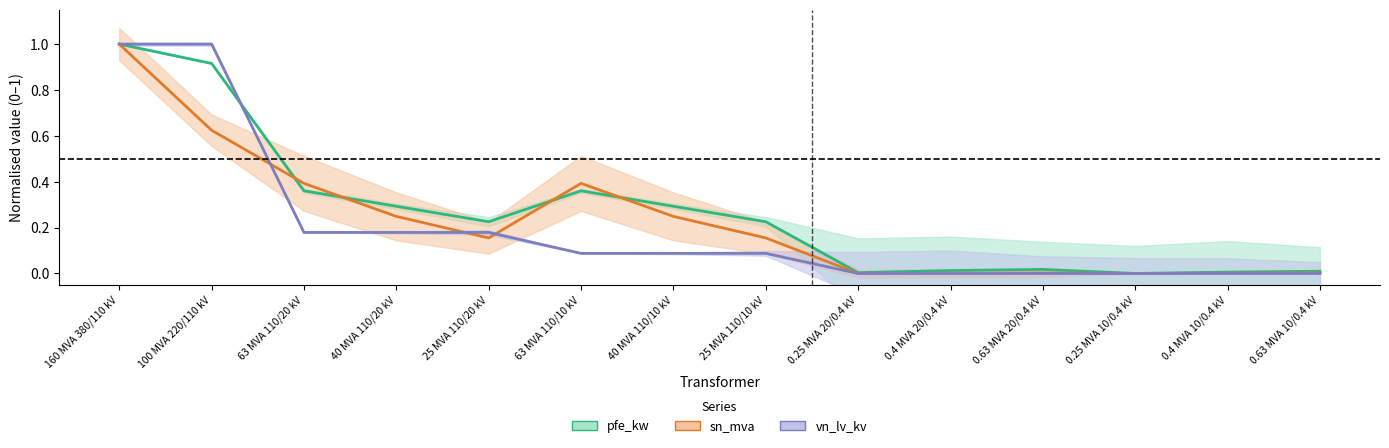

What is the label of the 6th point from the left?

63 MVA 110/10 kV